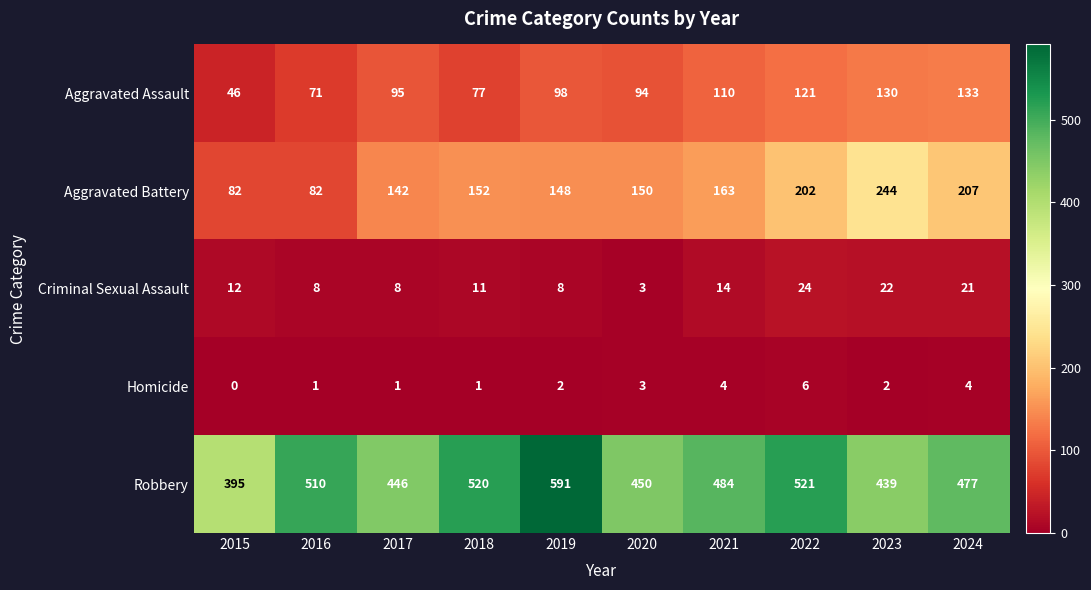

At which label is Homicide closest to 3?

2020